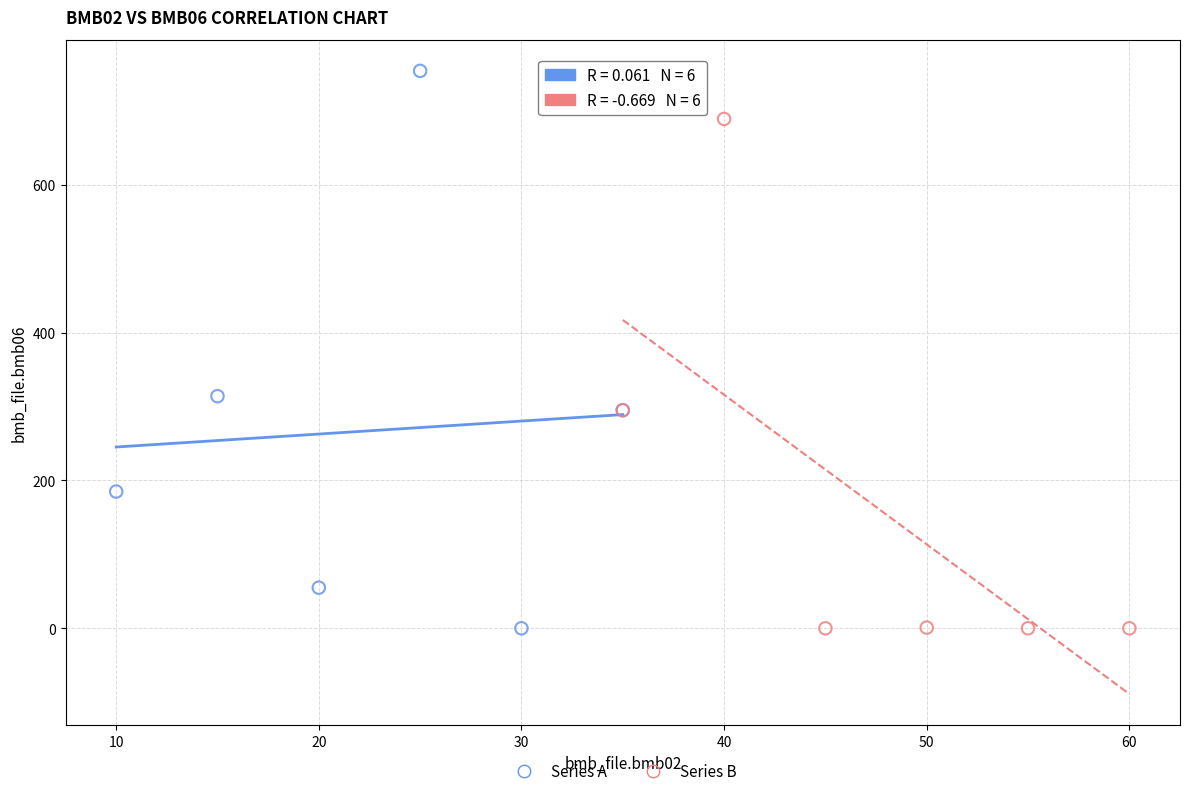

Which series reaches the maximum Y coordinate?

Series A